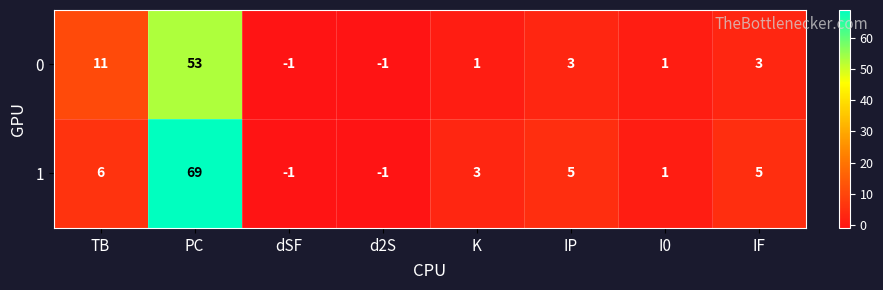

What is the highest value of the 0 series?

53